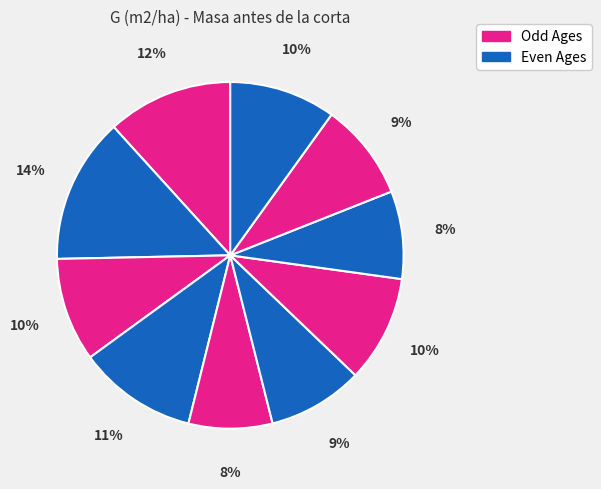

Count the number of slices in the pie.

10